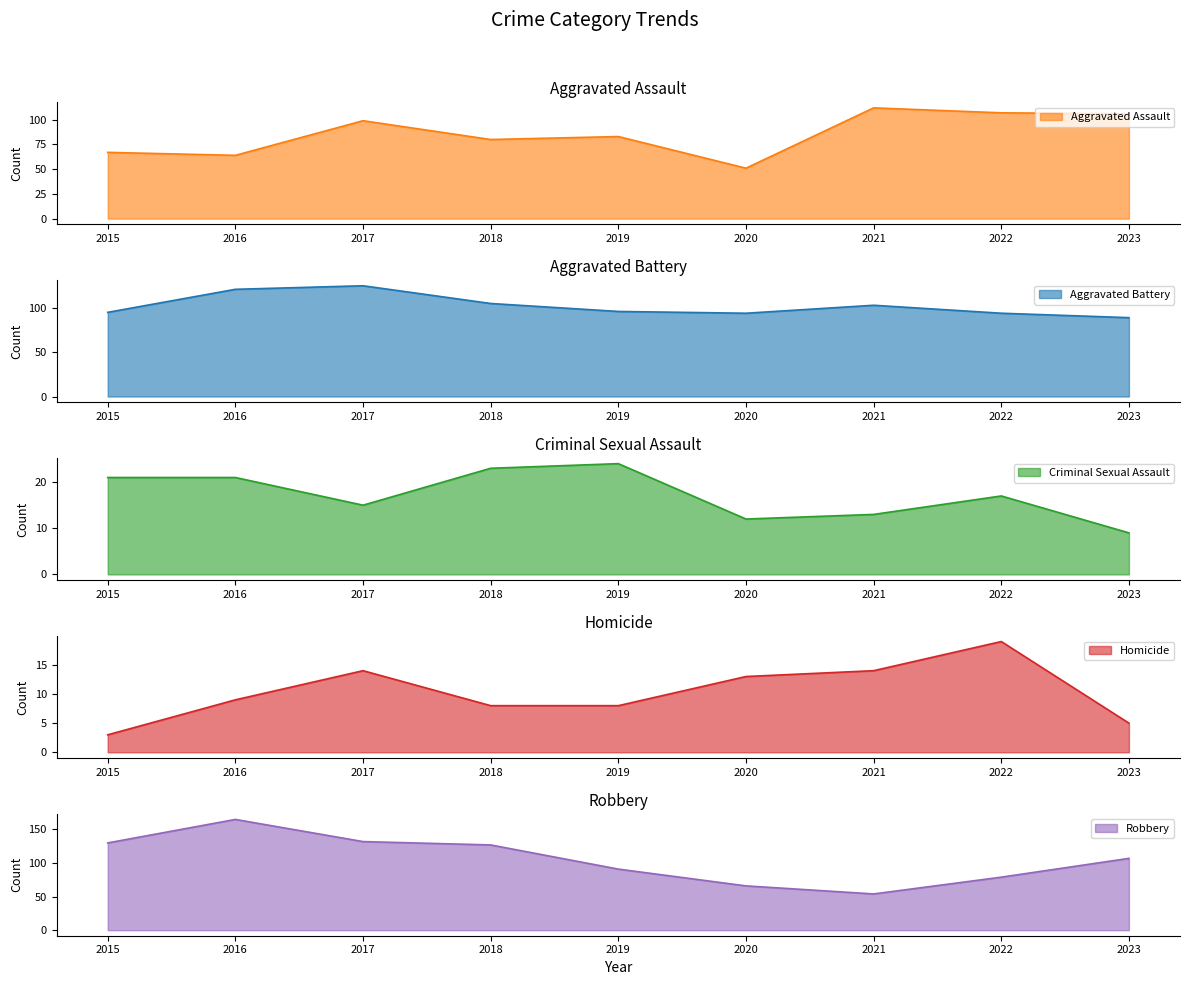

True or false: Aggravated Battery has more than 2 points higher than both neighbors.

False